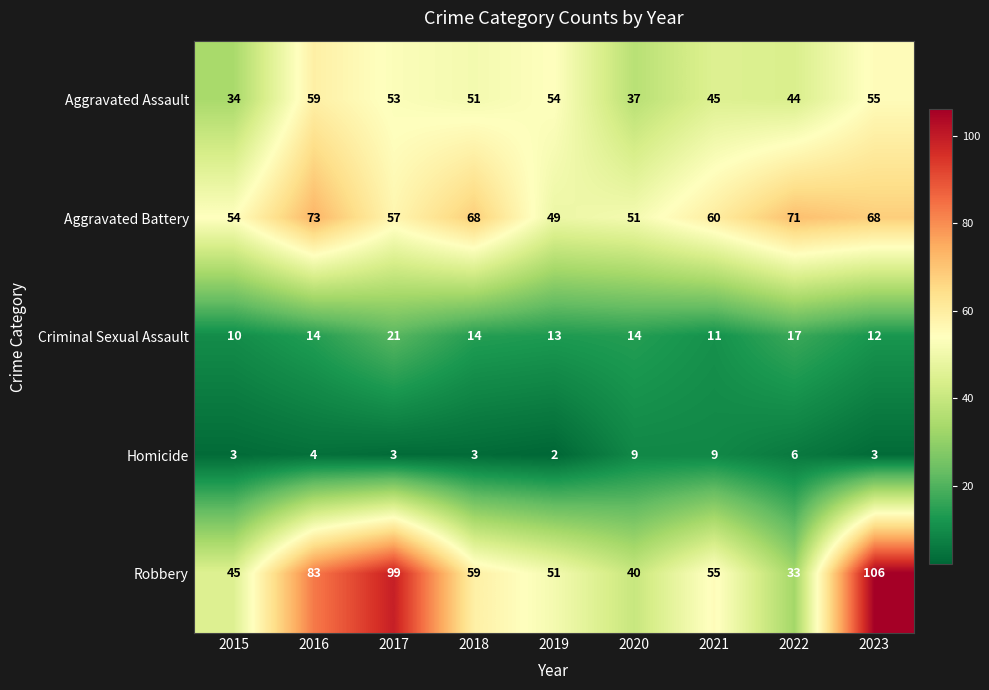

Rank the series at 2021 from lowest to highest value.

Homicide, Criminal Sexual Assault, Aggravated Assault, Robbery, Aggravated Battery